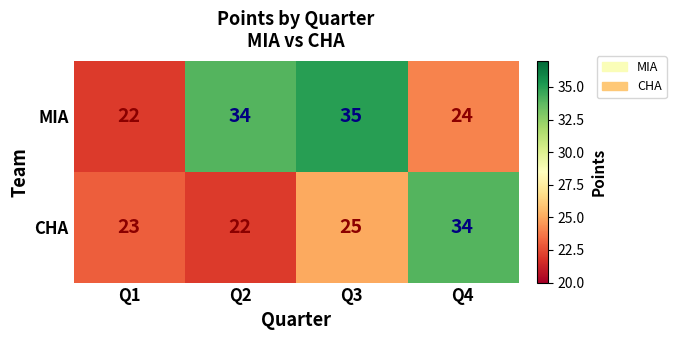

What is the sum of the CHA values at Q3 and Q1?

48